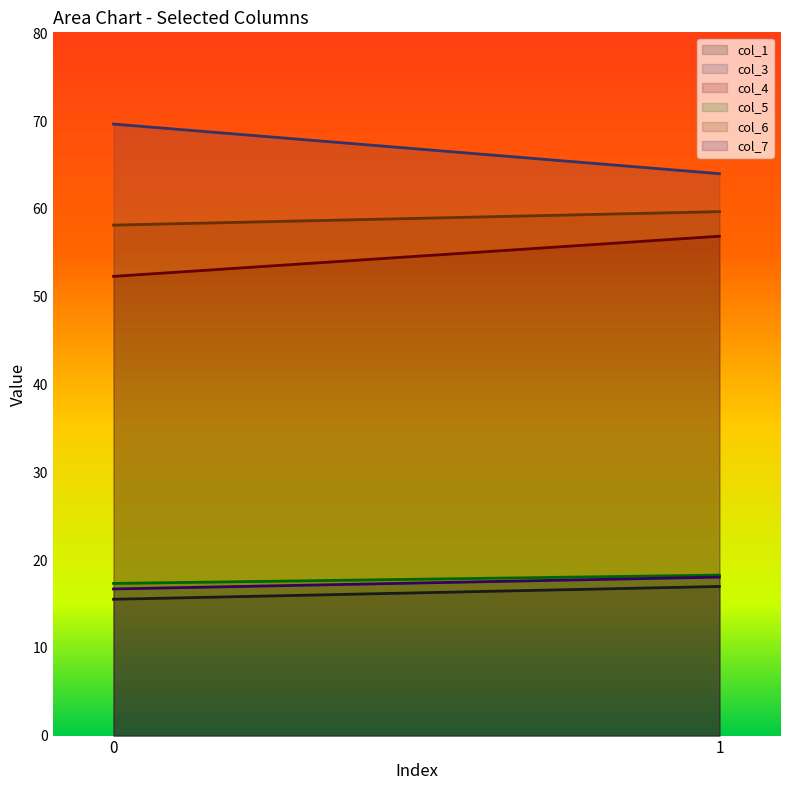

The value of col_7 at 0 is 28.6. True or false?

False